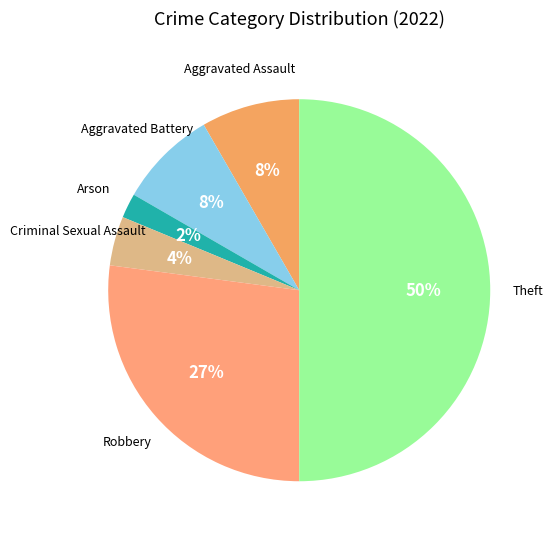

What percentage is the Arson slice, to the nearest percent?

2%